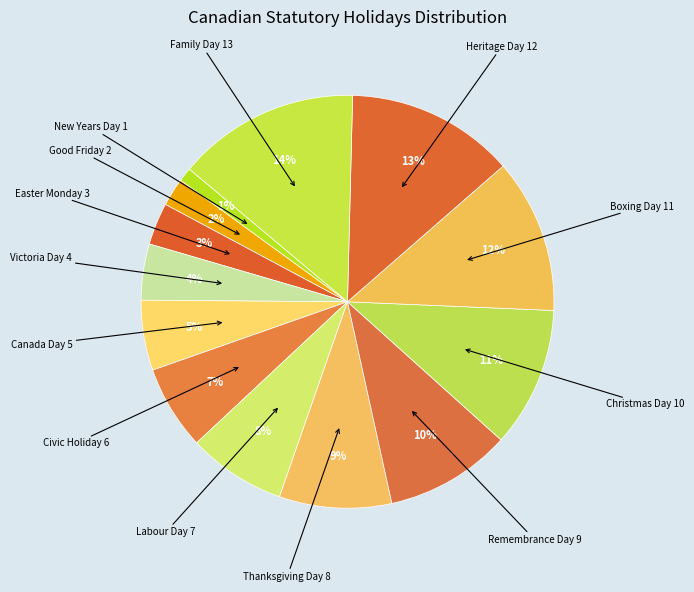

How many segments does this pie chart have?

13